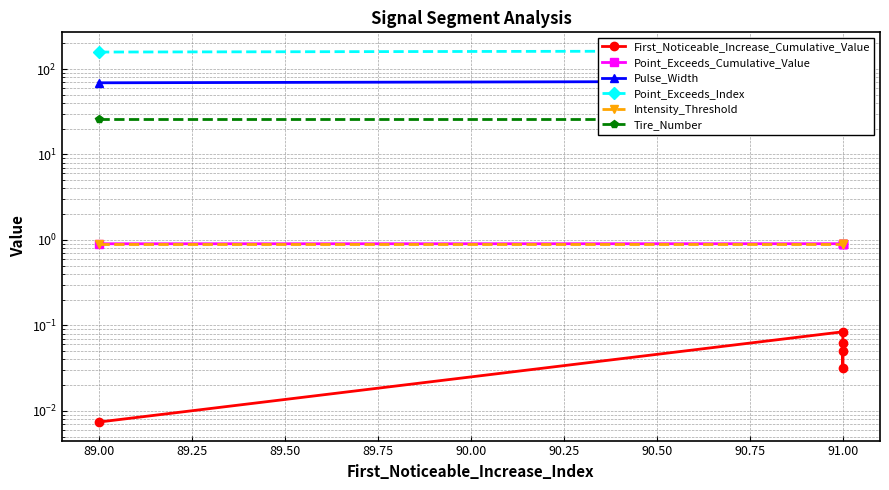

Which series has the widest spread of values?

Pulse_Width